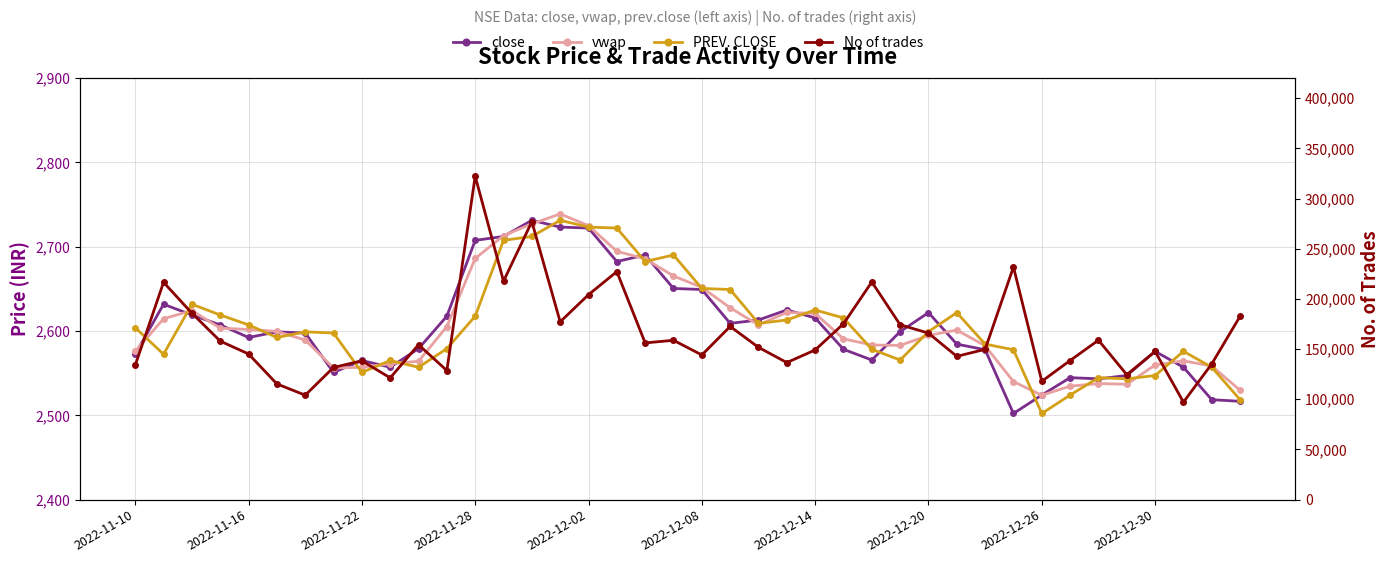

Which category has the highest value in the close series?

14